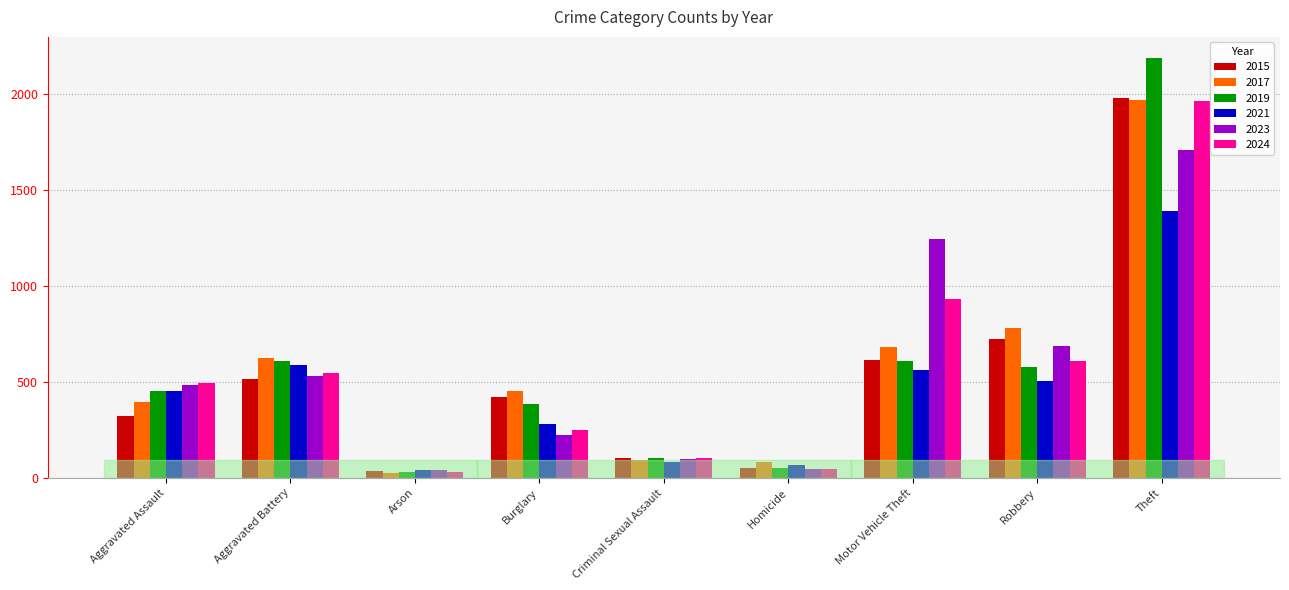

Is it true that 2019 equals 608 at Aggravated Battery?

True